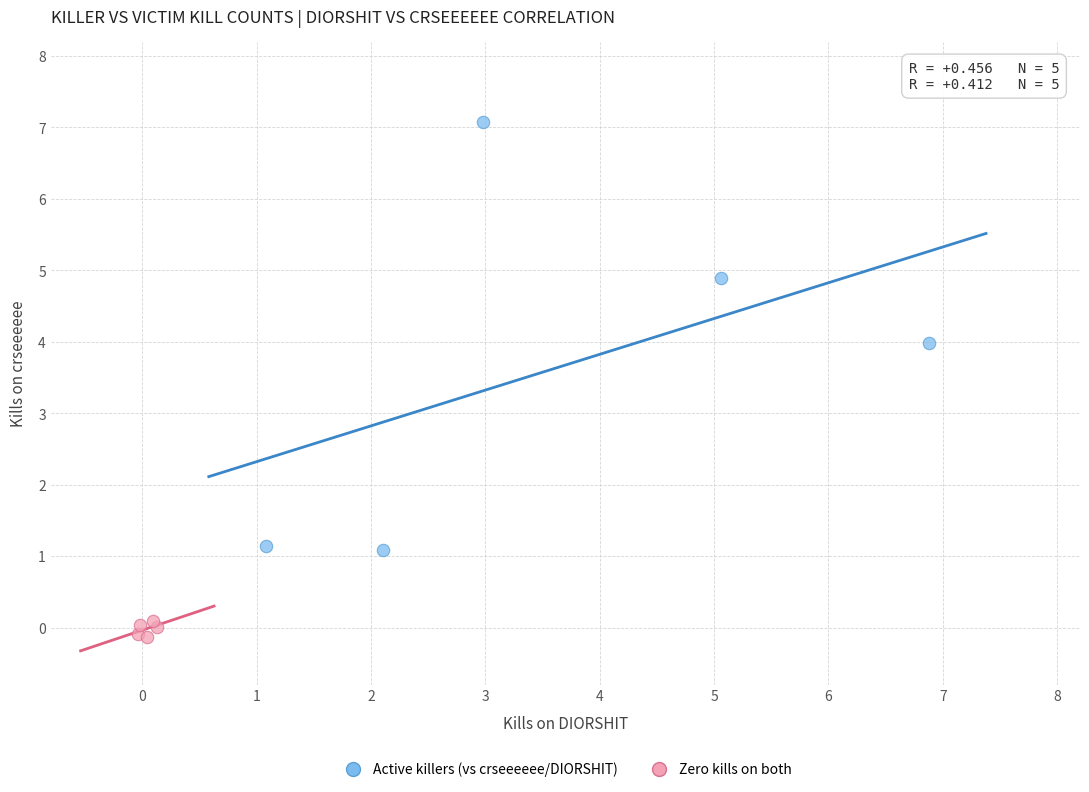

Which series reaches the maximum Y coordinate?

Active killers (vs crseeeeee/DIORSHIT)